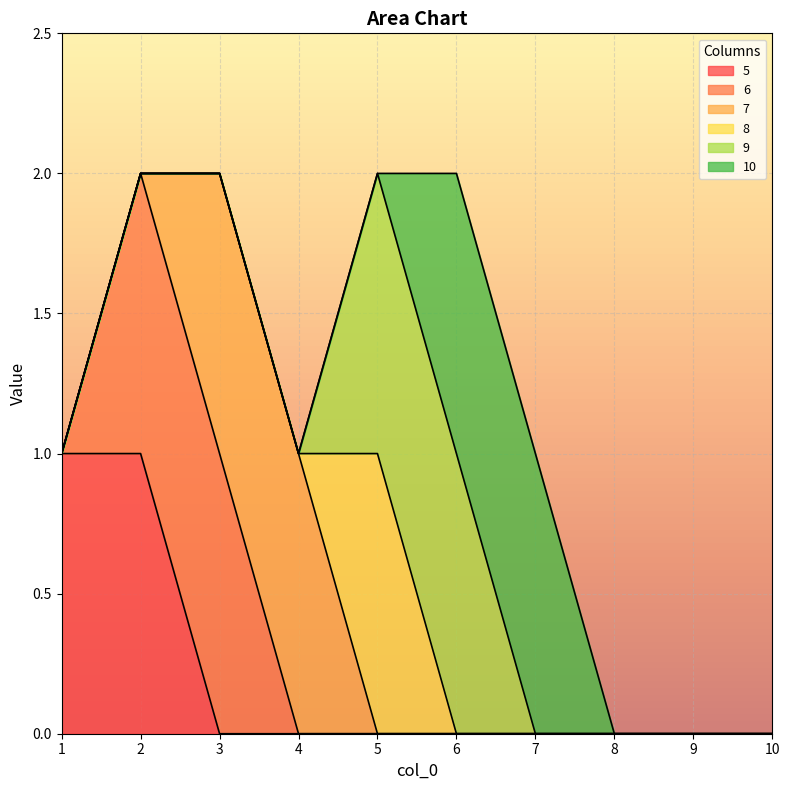

What is the total value across all series at 6?

2